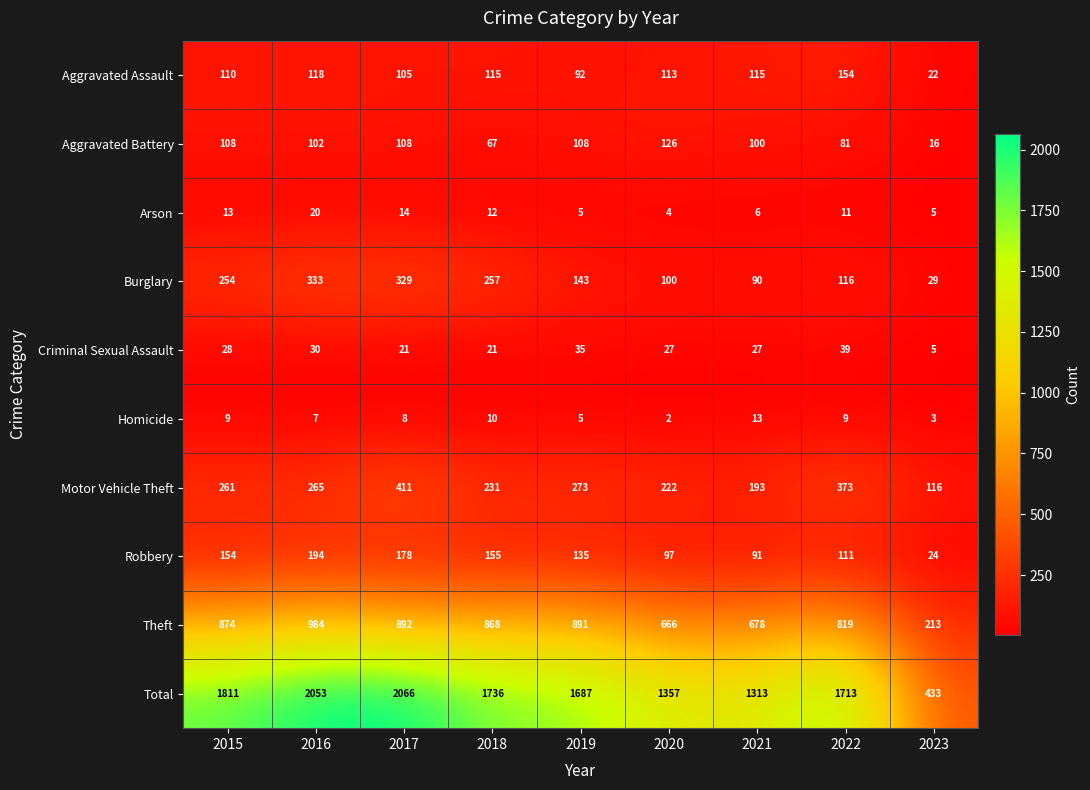

Which category has the highest value in the Aggravated Battery series?

2020